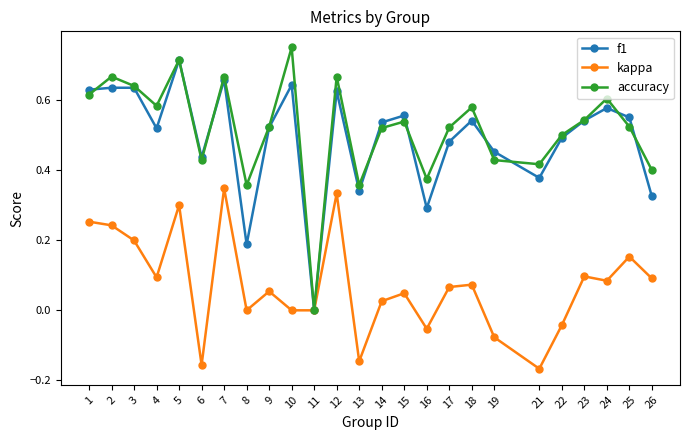

True or false: f1 has more than 1 interior local peaks.

True